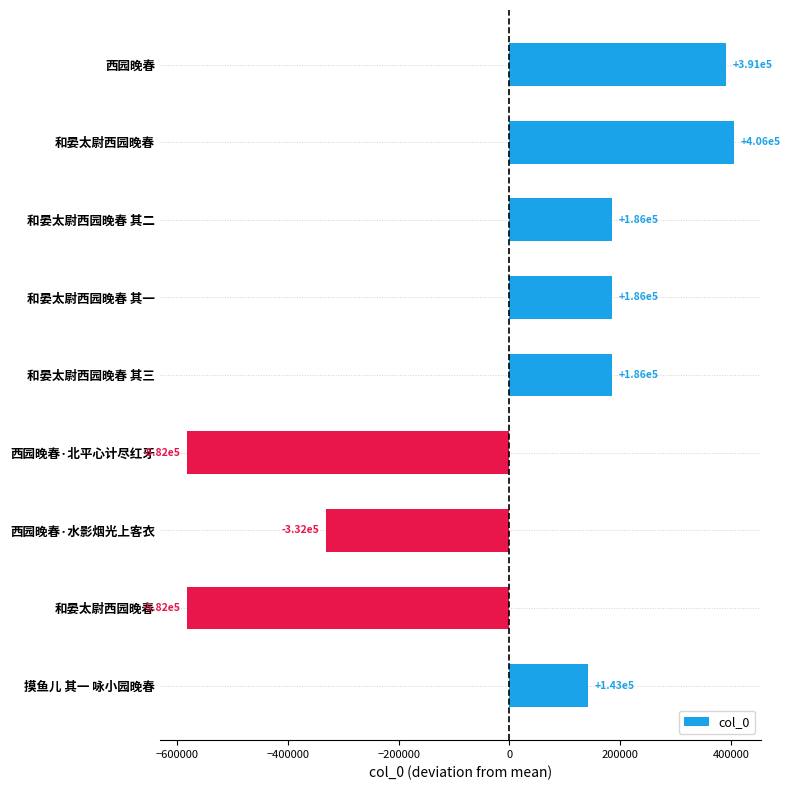

How many distinct data groups are displayed?

1